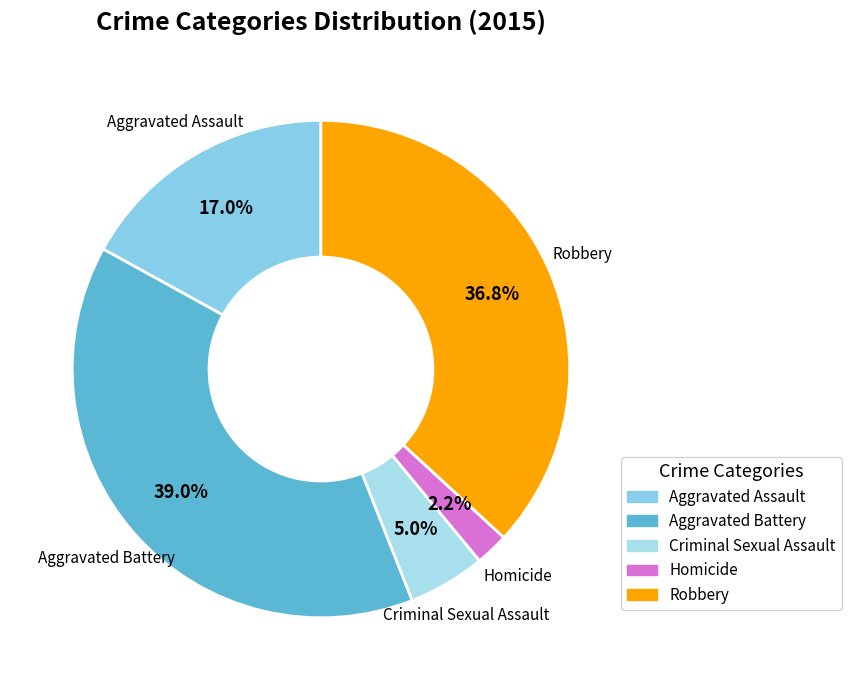

The Robbery slice represents 27% of the pie. True or false?

False